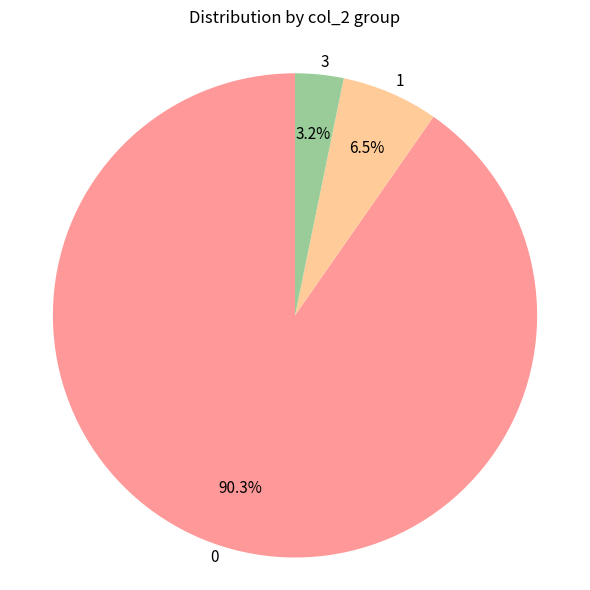

Is there any slice that represents more than half of the pie?

Yes